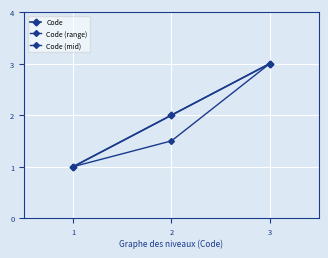

The value at 1 is 1. True or false?

True